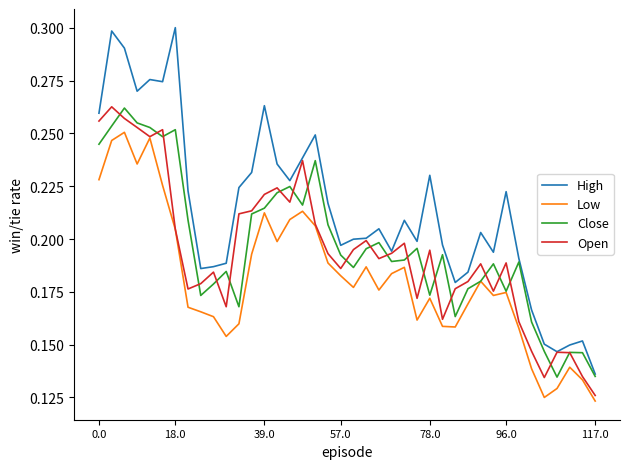

Which series has the largest range (max minus min)?

High